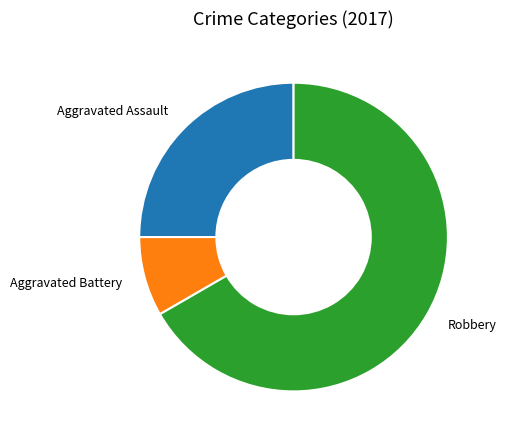

Count the number of slices in the pie.

3